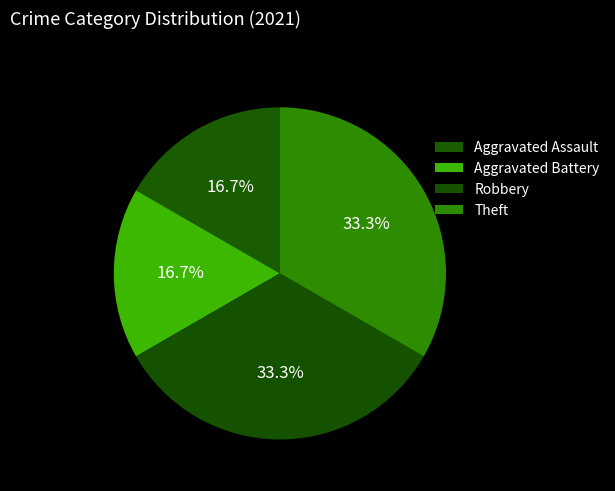

True or false: Aggravated Assault accounts for 17% of the total.

True